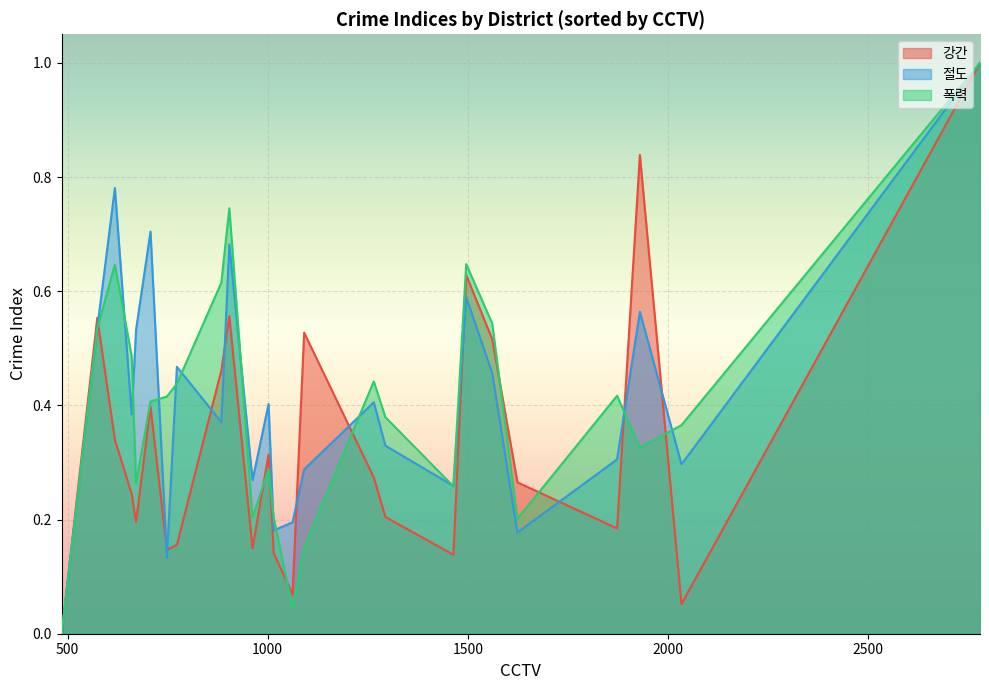

The 폭력 series shows 0.1 at 동대문구. True or false?

False